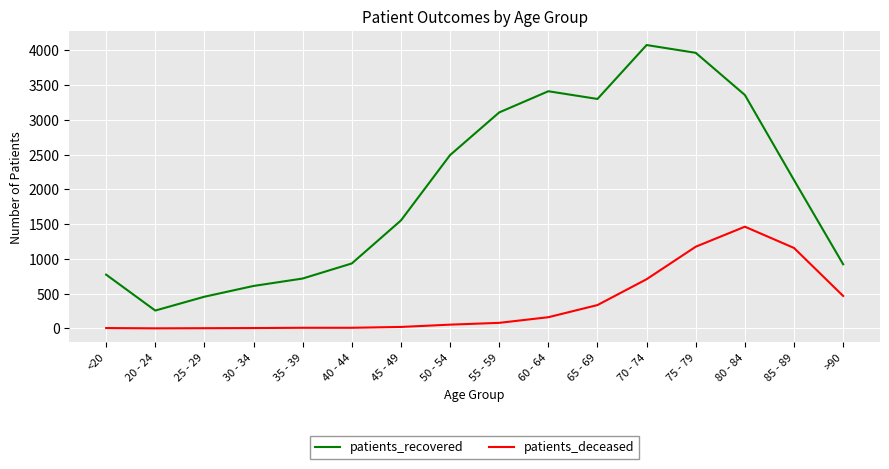

What value does the patients_recovered series have at 40 - 44, to the nearest 50?

950